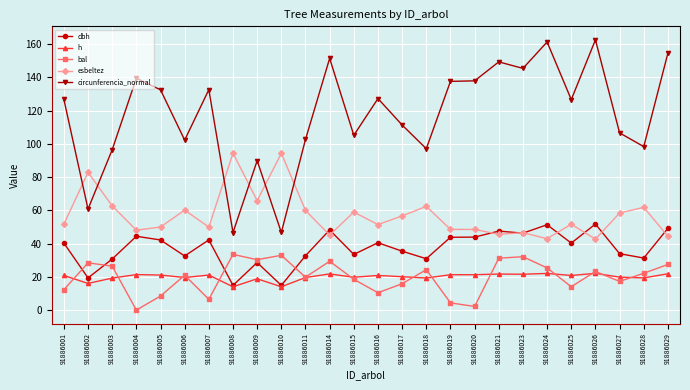

Which series changed the most between 91886006 and 91886024?

circunferencia_normal